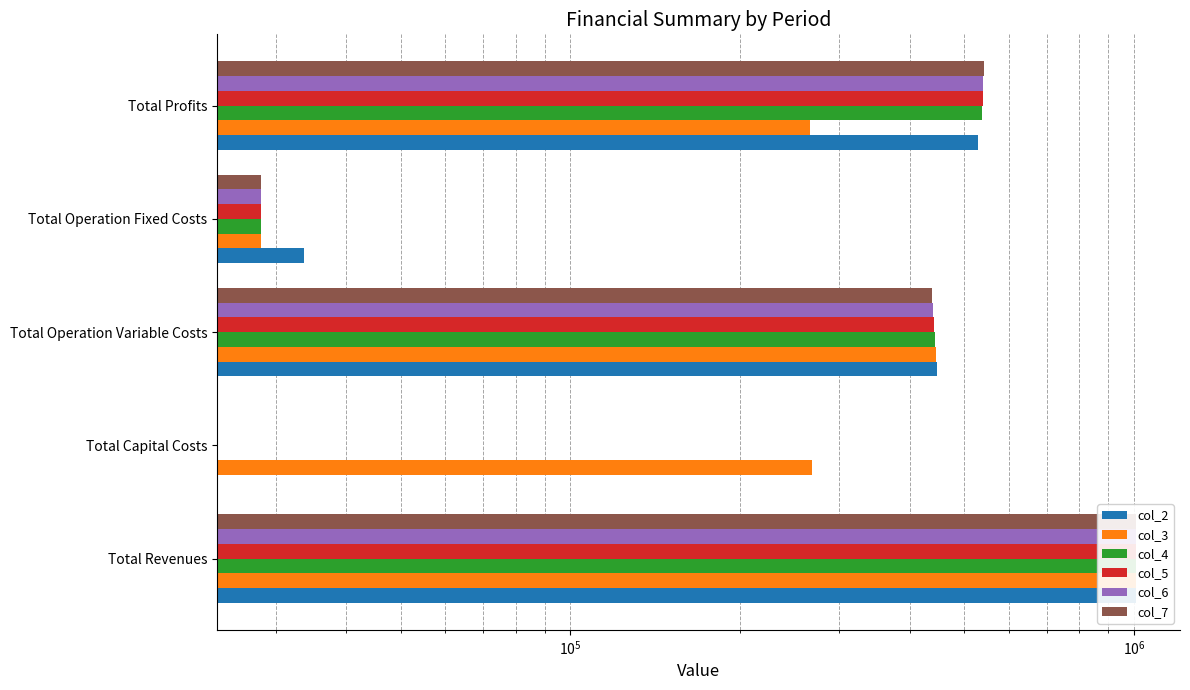

How many bars are there in each group?

6